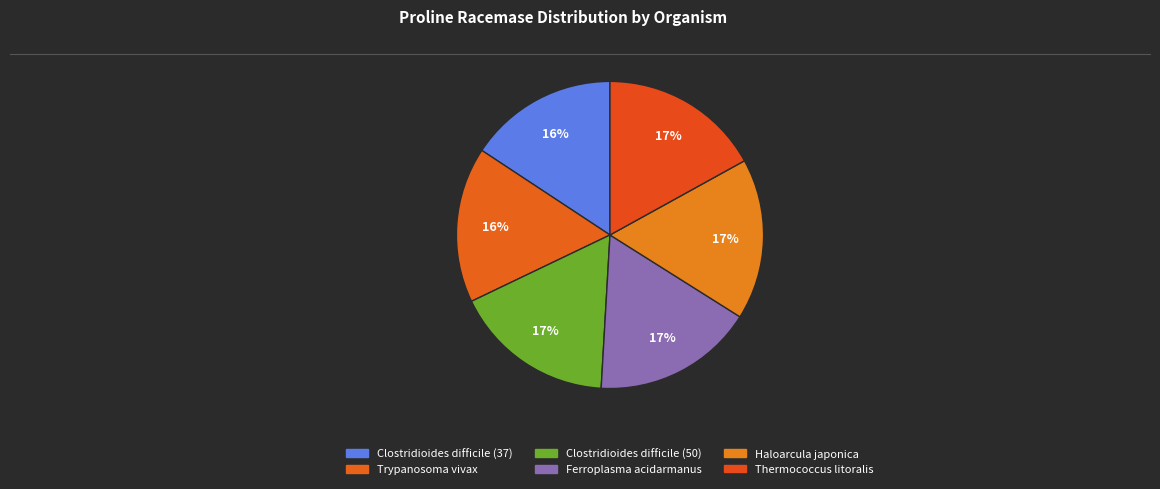

To the nearest percent, what is the combined percentage of Haloarcula japonica and Clostridioides difficile (37)?

33%